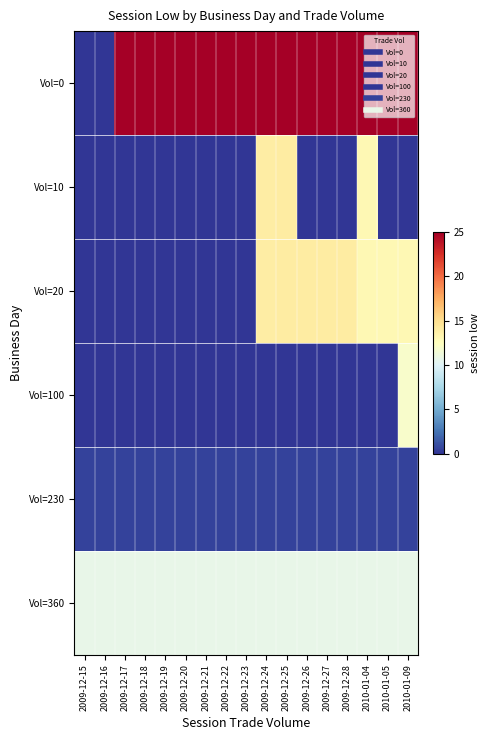

What value does the Vol=230 series have at 2010-01-05?

0.5